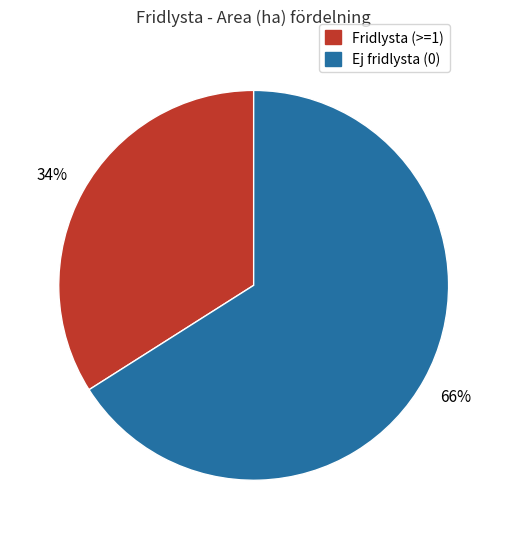

What is the smallest slice in the pie chart?

Fridlysta (>=1)